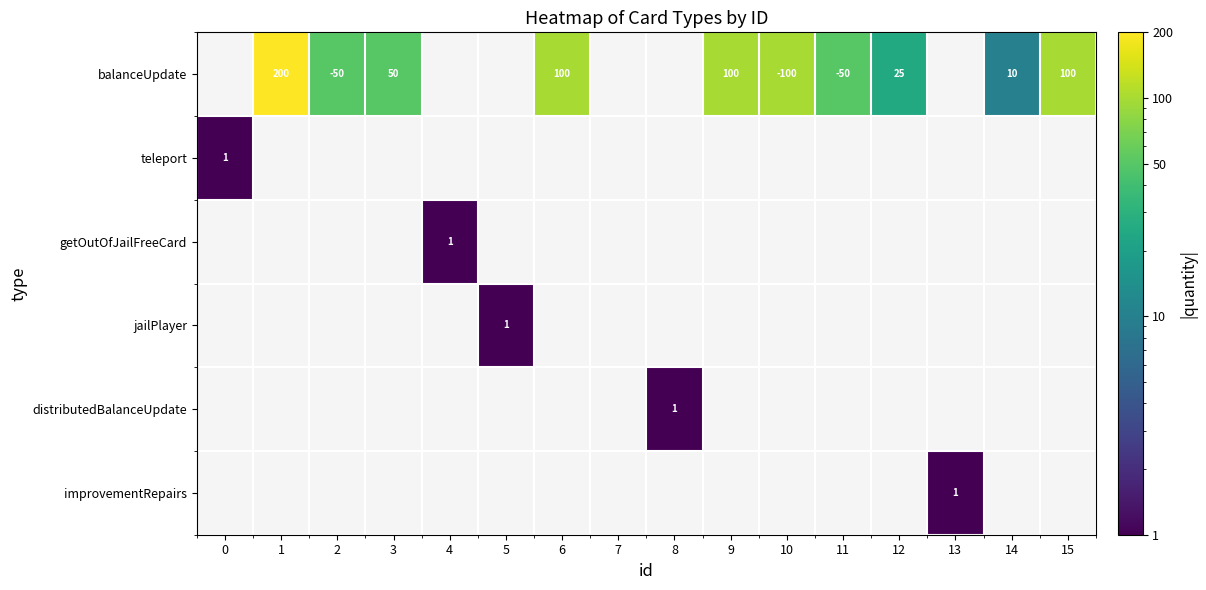

Between 10 and 14, which is larger?

10